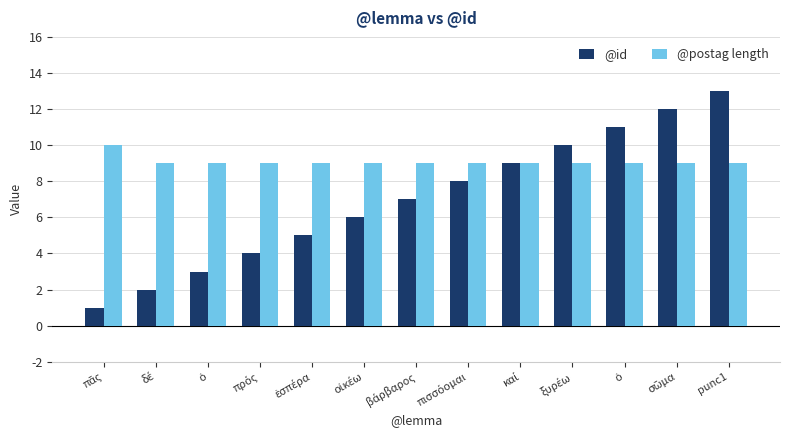

What are all the series names shown in the legend?

@id, @postag length